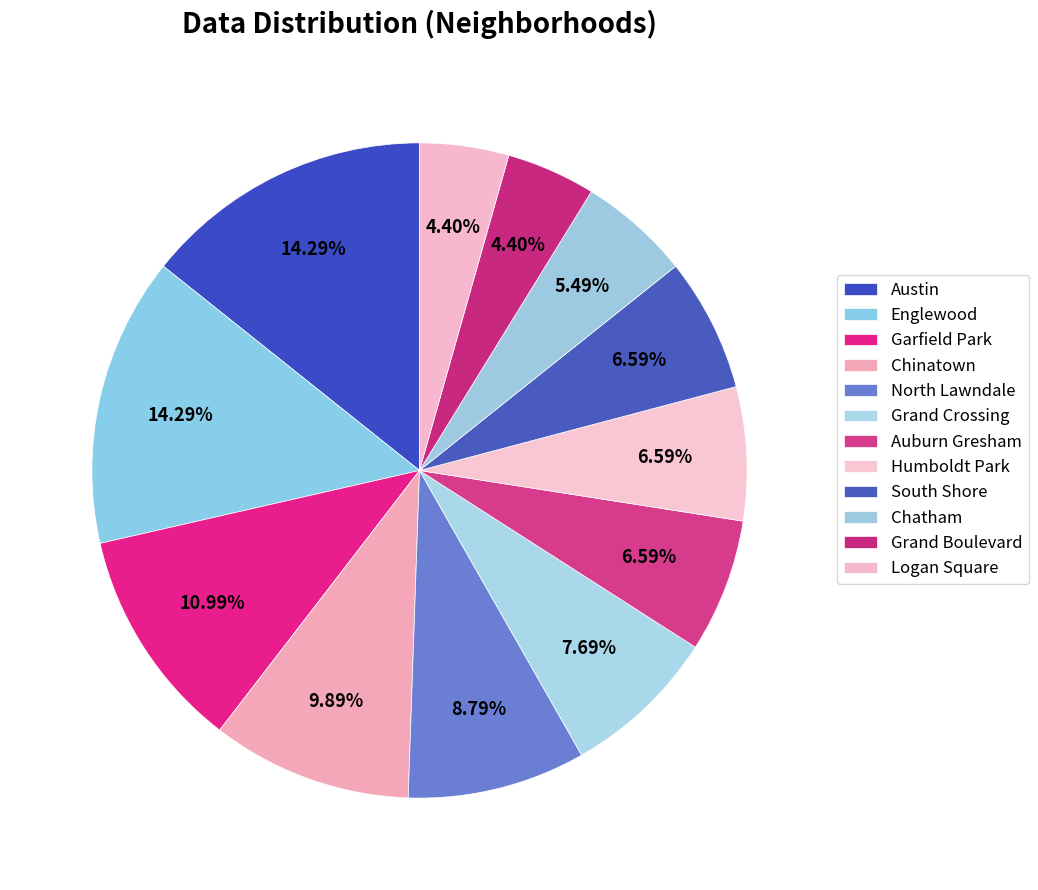

To the nearest percent, what percentage of the pie is Chinatown?

10%